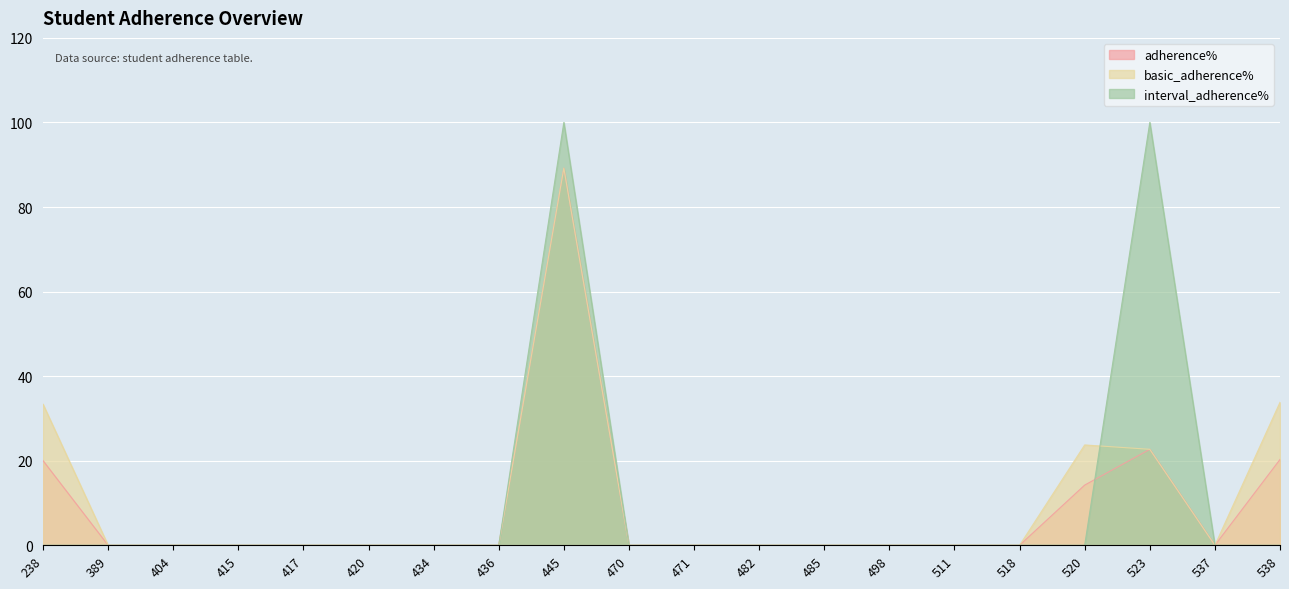

Which series has the largest total across all categories?

basic_adherence%